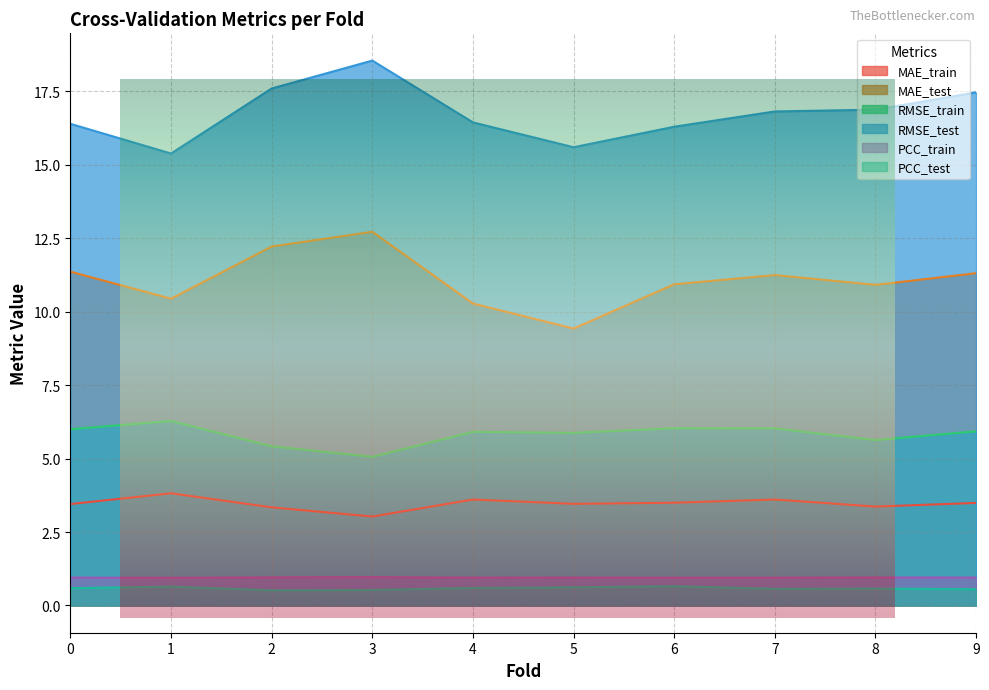

Reading left to right, what are all the values shown in this chart?

MAE_train: 3.5	3.8	3.3	3.0	3.6	3.5	3.5	3.6	3.4	3.5
MAE_test: 11.4	10.4	12.2	12.7	10.3	9.4	10.9	11.2	10.9	11.3
RMSE_train: 6.0	6.3	5.4	5.1	5.9	5.9	6.0	6.0	5.6	5.9
RMSE_test: 16.4	15.4	17.6	18.5	16.4	15.6	16.3	16.8	16.9	17.5
PCC_train: 0.9	0.9	1.0	1.0	0.9	1.0	0.9	0.9	1.0	0.9
PCC_test: 0.6	0.6	0.5	0.5	0.6	0.6	0.7	0.6	0.6	0.6